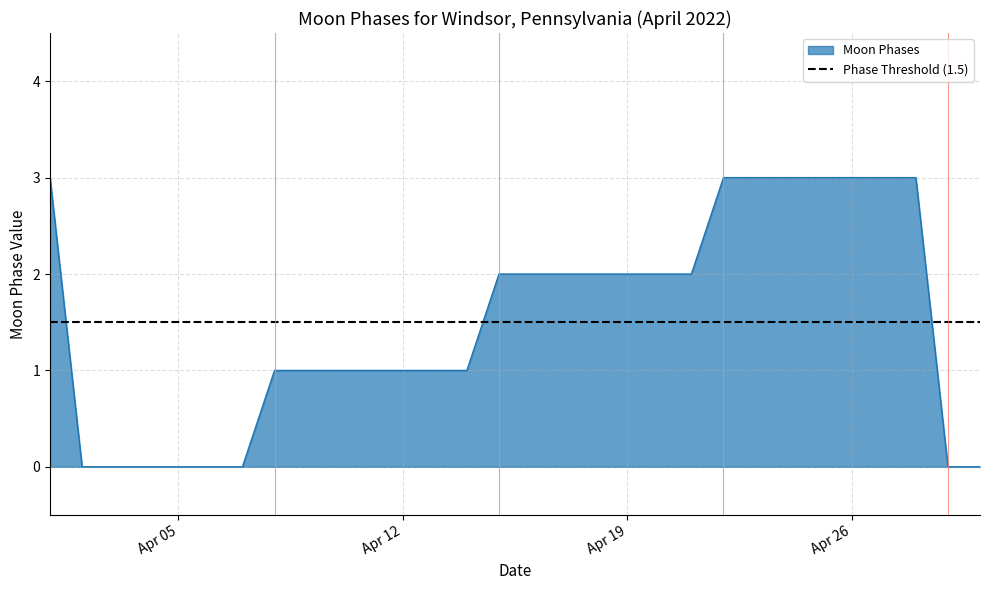

What is the highest value of the Moon Phases series?

3